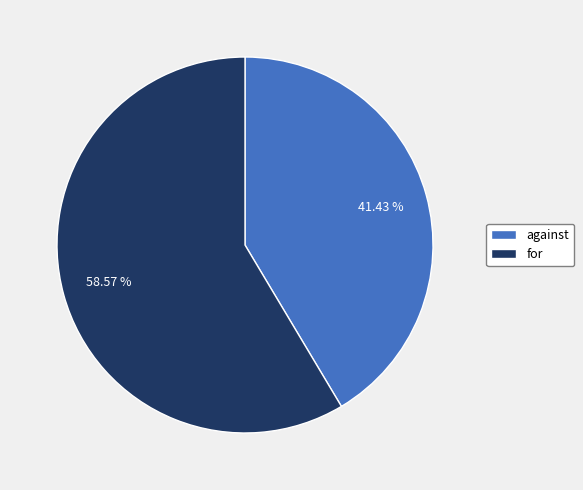

Does for account for over 50% of the chart?

Yes